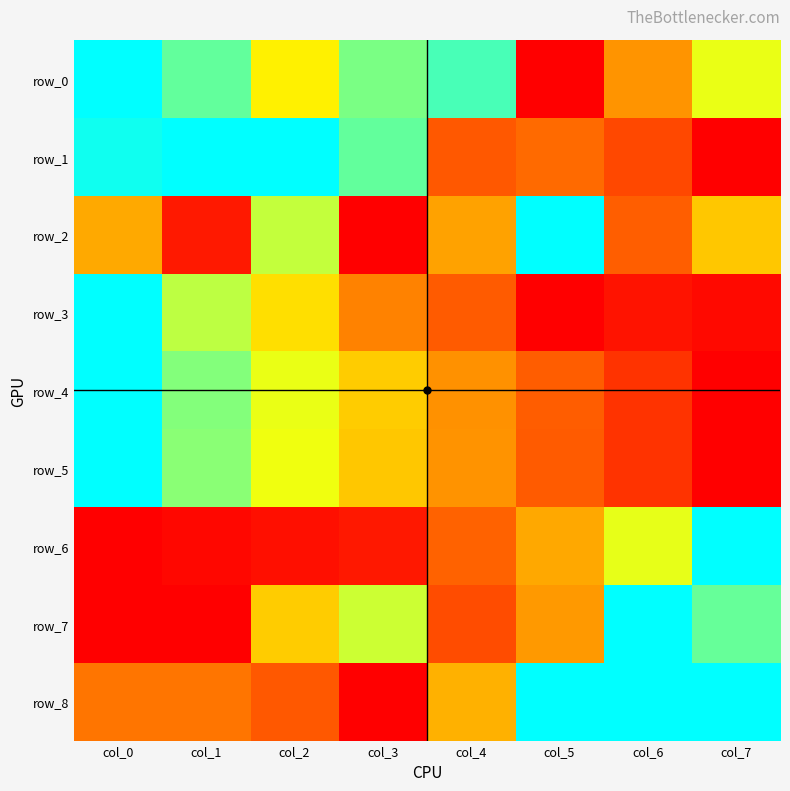

Reading right to left, list all the values displayed in this chart.

row_0: col_7=0.7	col_6=0.4	col_5=0.0	col_4=0.9	col_3=0.8	col_2=0.6	col_1=0.9	col_0=1.0
row_1: col_7=0.0	col_6=0.2	col_5=0.3	col_4=0.2	col_3=0.9	col_2=1.0	col_1=1.0	col_0=1.0
row_2: col_7=0.5	col_6=0.2	col_5=1.0	col_4=0.4	col_3=0.0	col_2=0.7	col_1=0.1	col_0=0.4
row_3: col_7=0.0	col_6=0.1	col_5=0.0	col_4=0.2	col_3=0.3	col_2=0.6	col_1=0.8	col_0=1.0
row_4: col_7=0.0	col_6=0.1	col_5=0.2	col_4=0.4	col_3=0.5	col_2=0.7	col_1=0.8	col_0=1.0
row_5: col_7=0.0	col_6=0.1	col_5=0.2	col_4=0.4	col_3=0.5	col_2=0.7	col_1=0.8	col_0=1.0
row_6: col_7=1.0	col_6=0.7	col_5=0.4	col_4=0.3	col_3=0.1	col_2=0.0	col_1=0.0	col_0=0.0
row_7: col_7=0.9	col_6=1.0	col_5=0.4	col_4=0.2	col_3=0.7	col_2=0.5	col_1=0.0	col_0=0.0
row_8: col_7=1.0	col_6=1.0	col_5=1.0	col_4=0.5	col_3=0.0	col_2=0.2	col_1=0.3	col_0=0.3